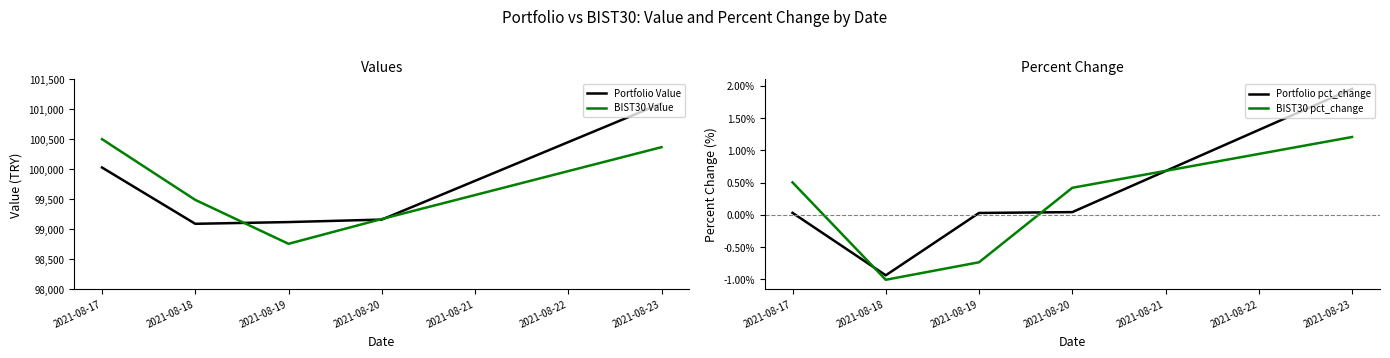

Reading right to left, extract all data points from this chart.

Portfolio Value: 101099.3	99162.4	99120.9	99092.0	100030.5
BIST30 Value: 100369.3	99172.3	98758.4	99490.6	100503.0
Portfolio pct_change: 2.0	0.0	0.0	-0.9	0.0
BIST30 pct_change: 1.2	0.4	-0.7	-1.0	0.5